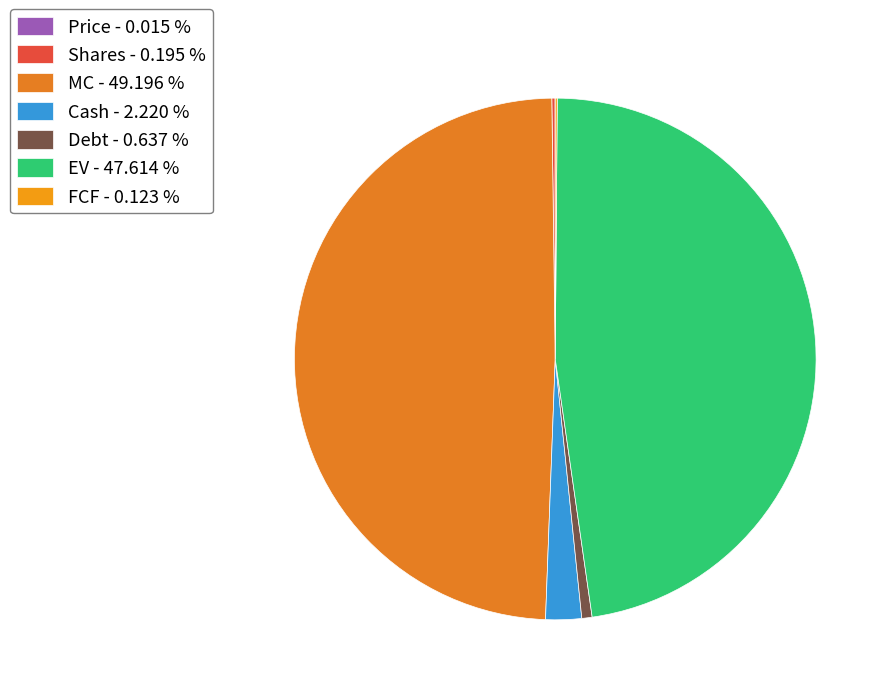

Does FCF account for over 50% of the chart?

No